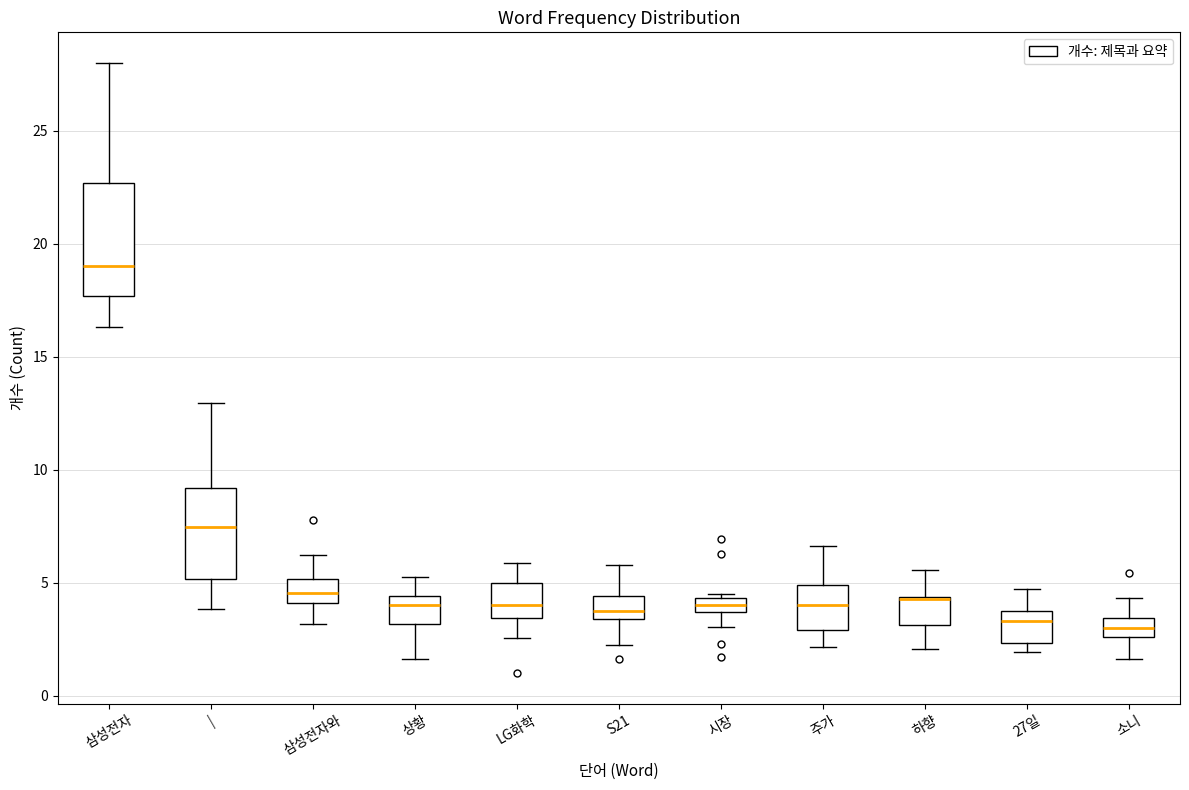

Where does the upper whisker of the box for 27일 end on the y-axis? The values are not printed on the chart, so give them approximately, as read against the axis.

4.5